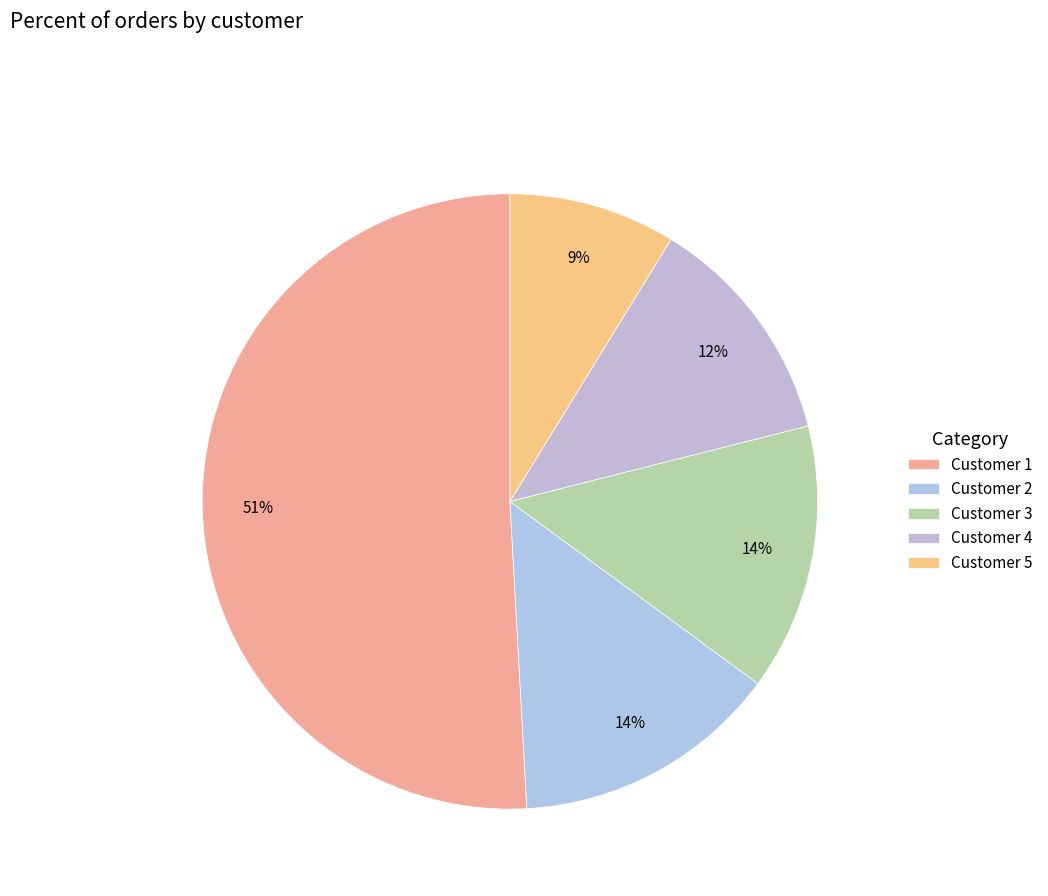

Rank the categories by value from lowest to highest.

5, 4, 2, 3, 1